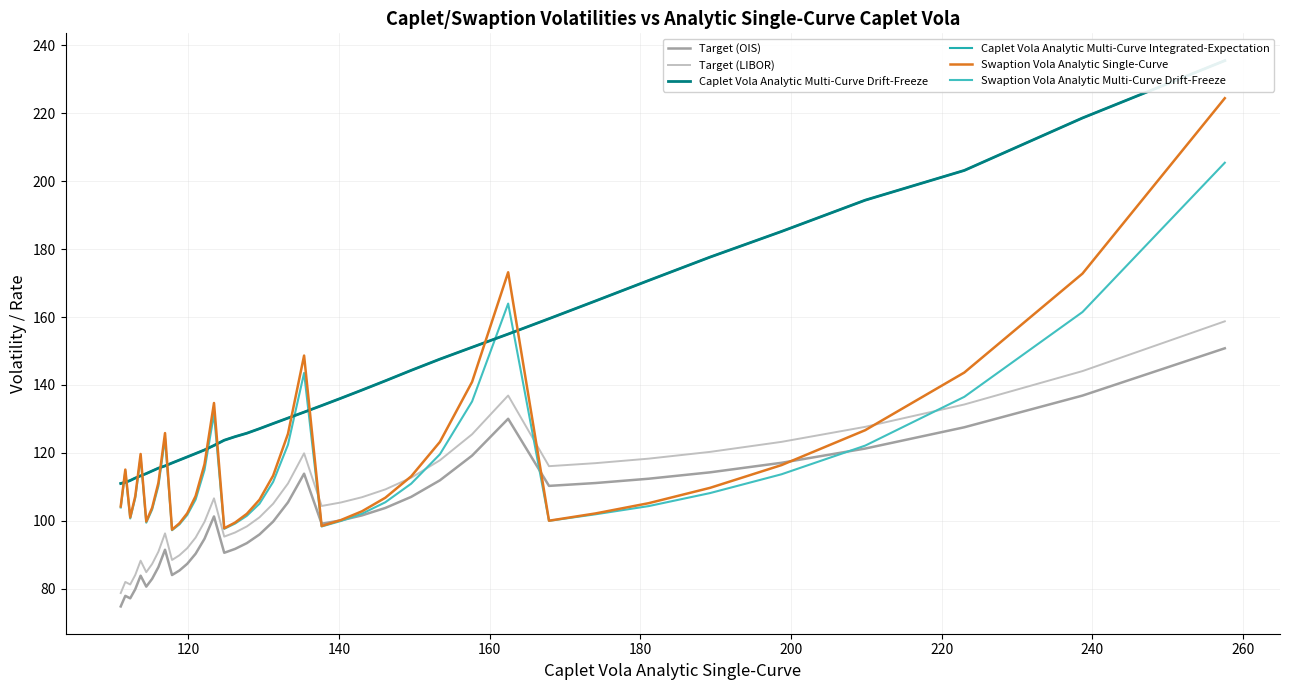

True or false: Caplet Vola Analytic Multi-Curve Integrated-Expectation has more than 2 interior local peaks.

False